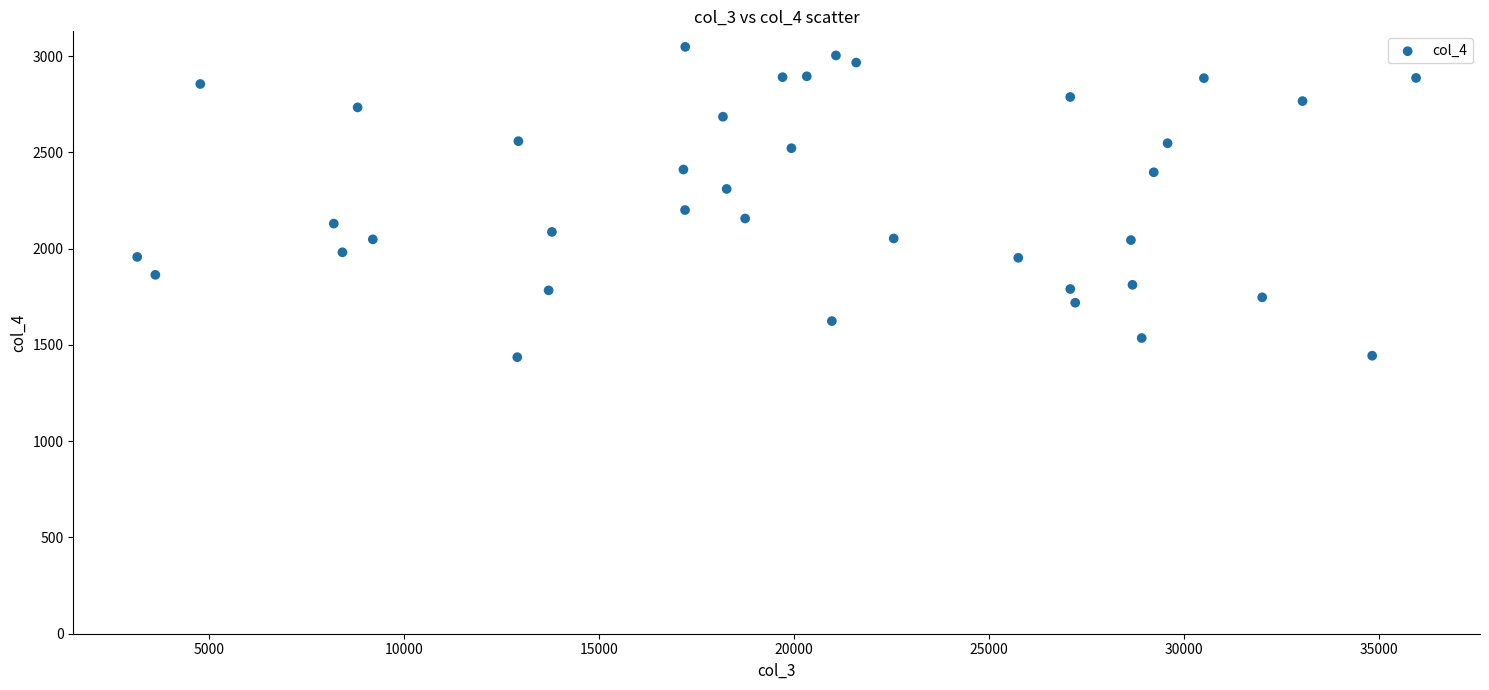

What is the range of X values (max minus min)?

32803.4